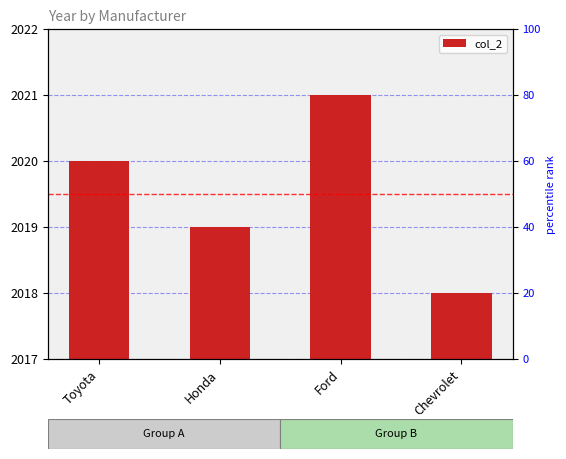

What is the average value?

2020